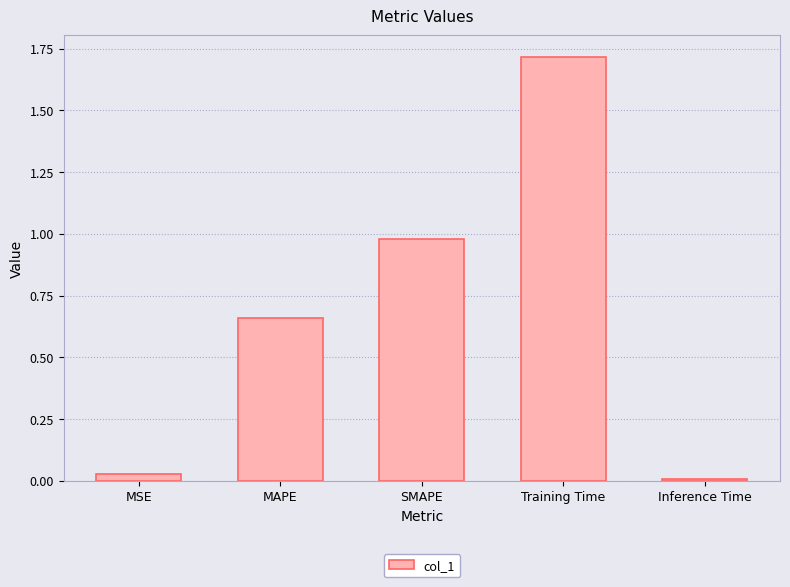

Is it true that the value at MAPE is 0.3?

False